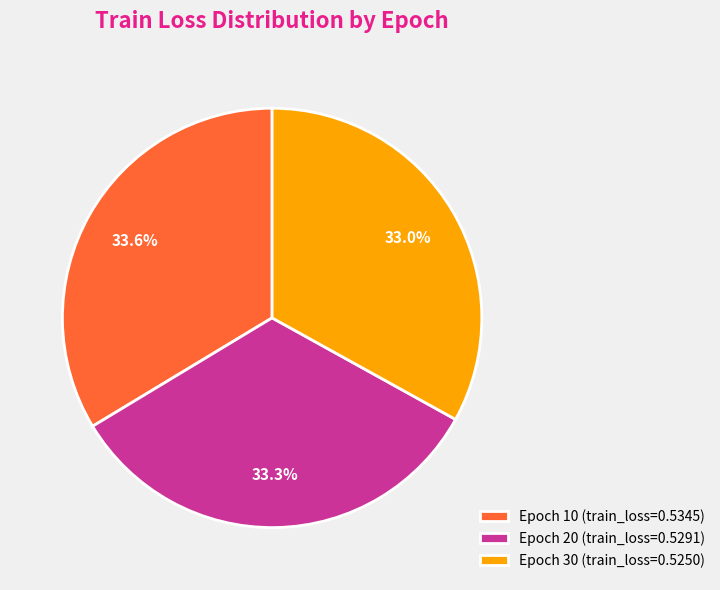

The Epoch 10 slice represents 48% of the pie. True or false?

False